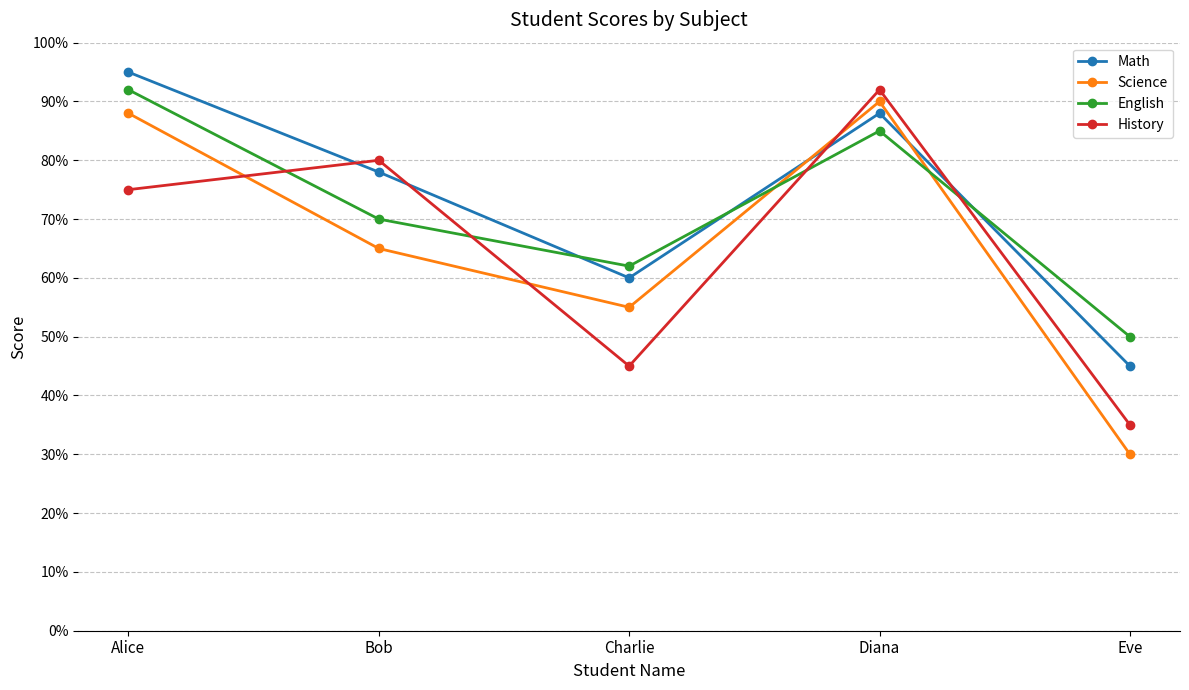

Count the English values in the range 62 to 85.

3